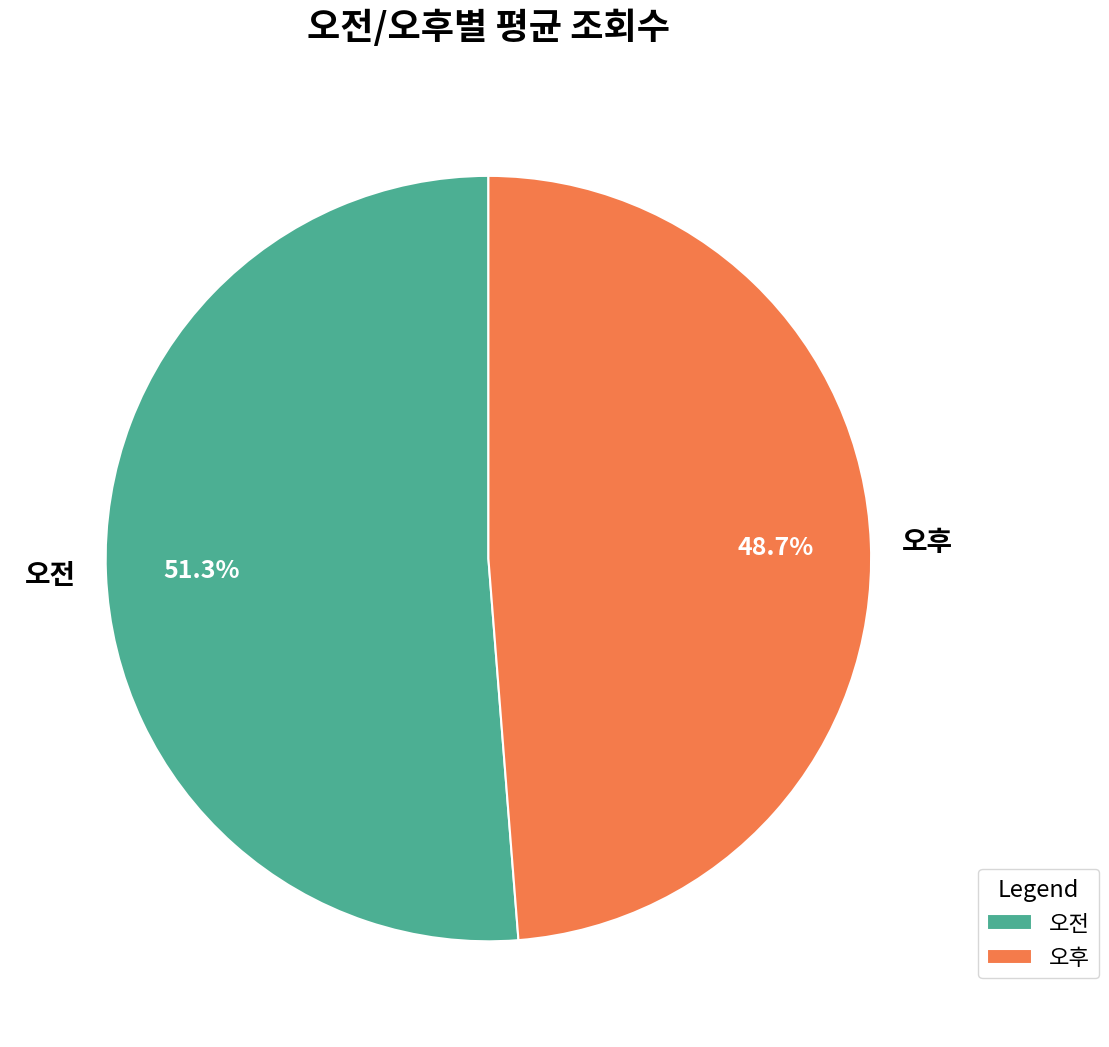

Rank the categories by value from lowest to highest.

오후, 오전